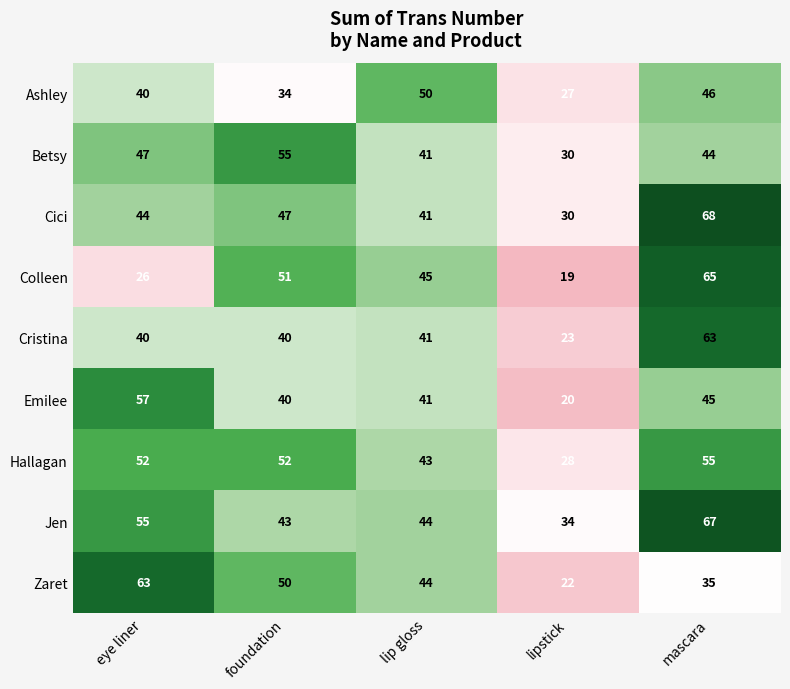

What is the difference between the maximum and minimum values in the Jen series?

33